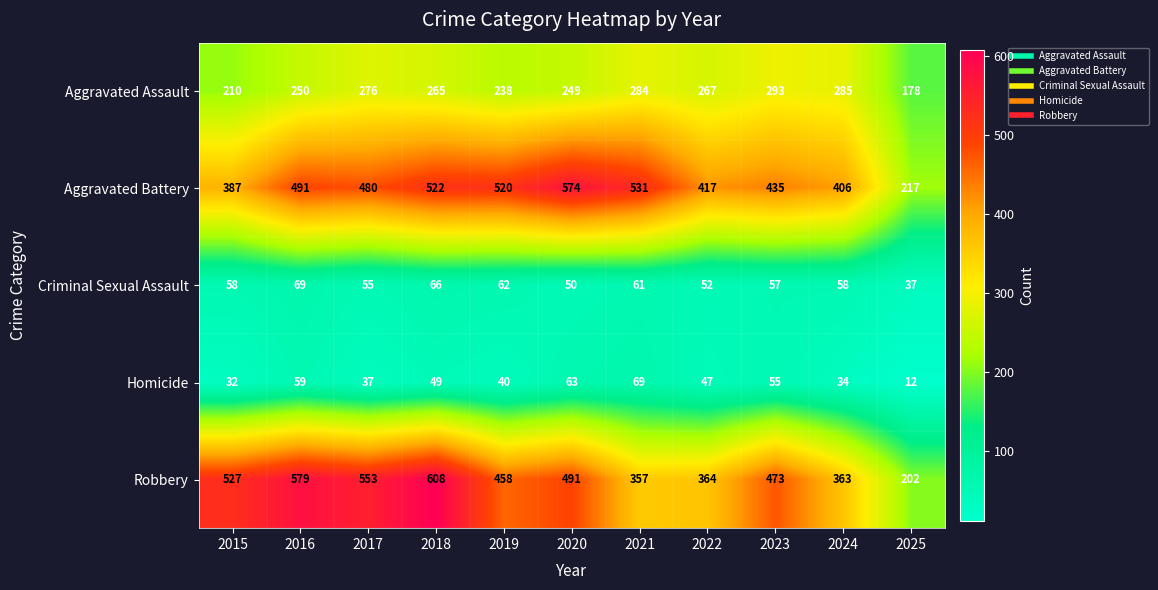

What is the spread (max minus min) of values at 2016?

520